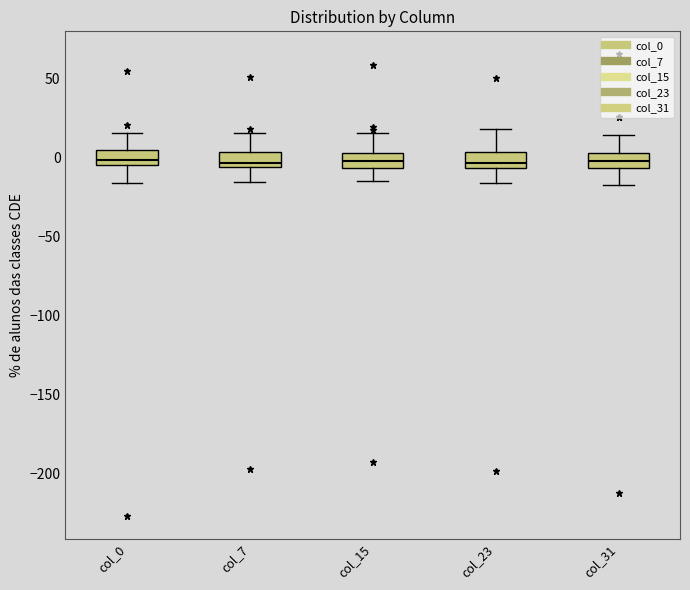

Where is the lower edge of the box for col_23 on the y-axis? The values are not printed on the chart, so give them approximately, as read against the axis.

-5